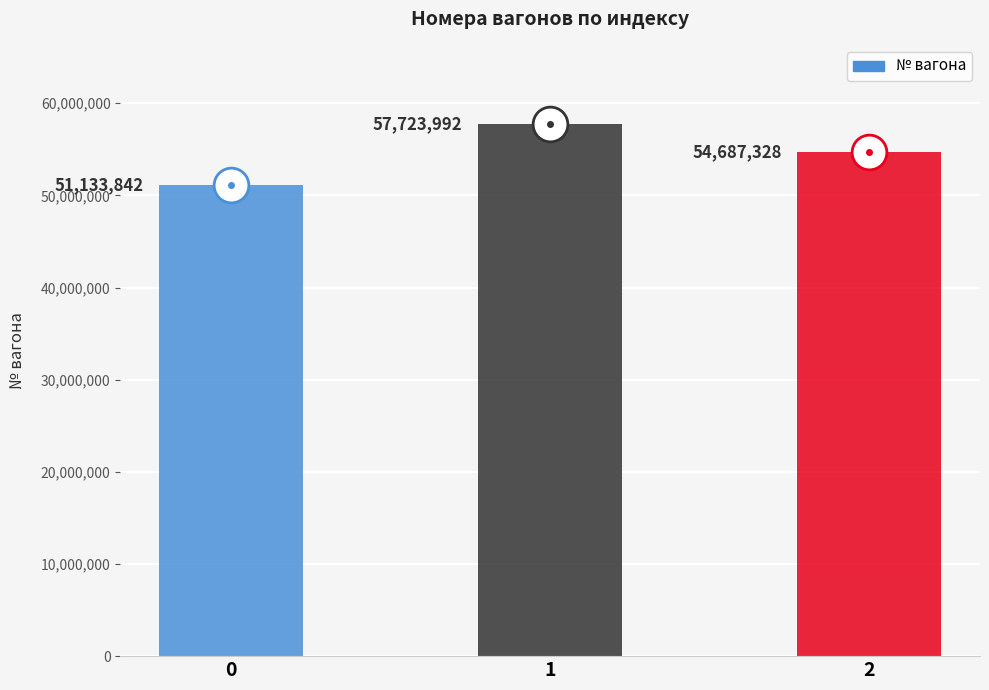

Rank the categories by value from highest to lowest.

1, 2, 0